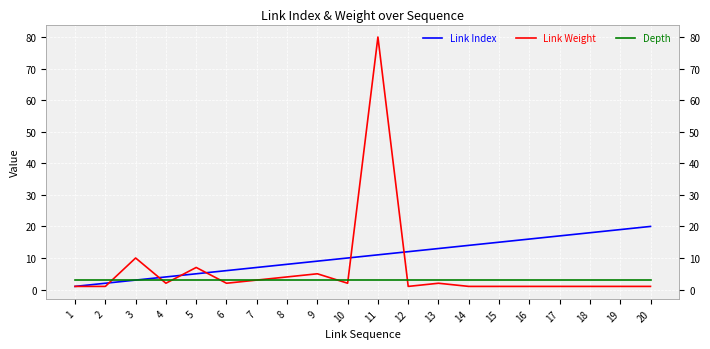

At which label does Link Weight first exceed 2?

3